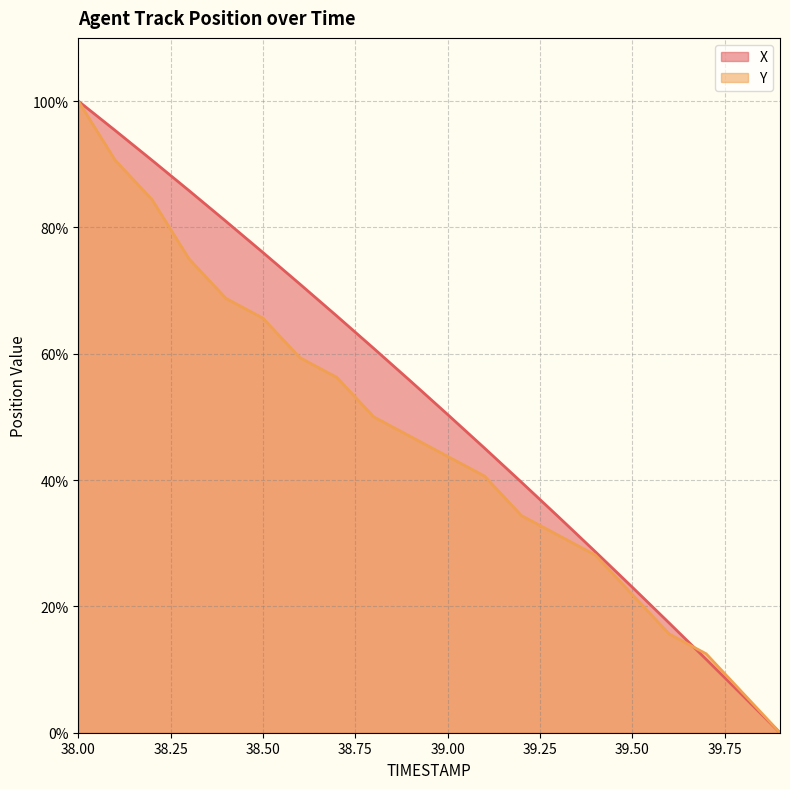

Rank the series by their maximum value, from lowest to highest.

X, Y